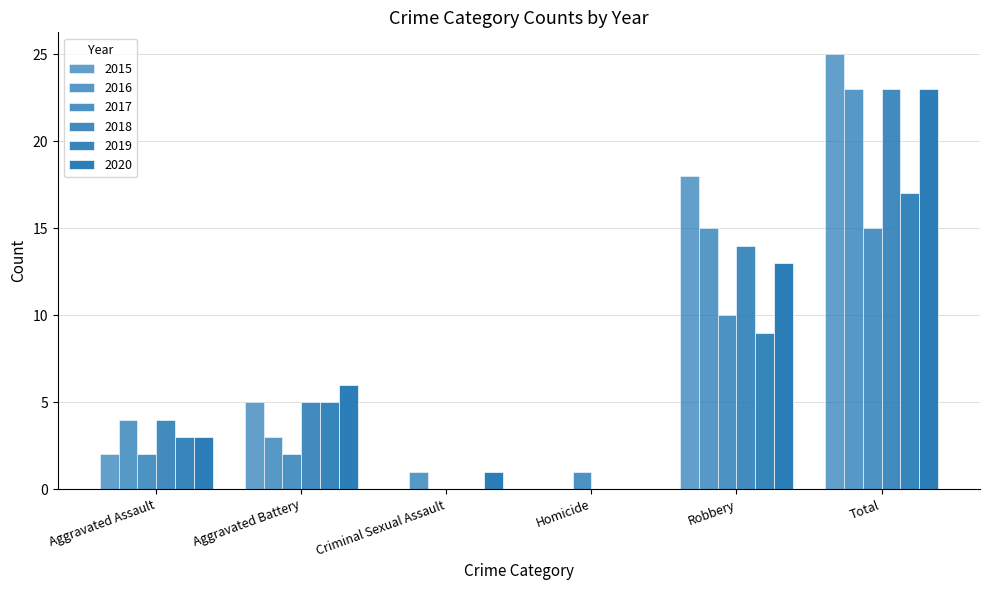

What is the value of the 2019 bar at the 1st from the left?

3